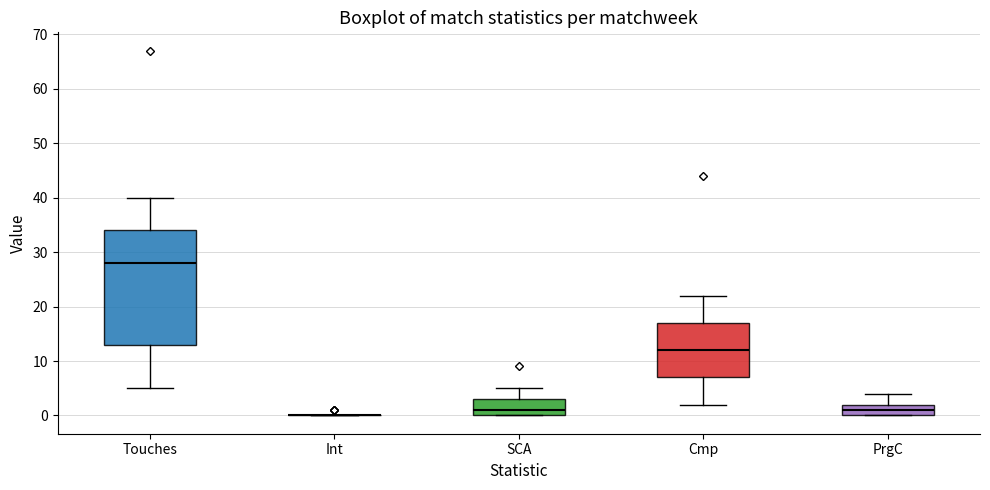

Reading left to right, read every box against the y-axis: the position of its median line, the range the box covers, and the ends of its whiskers. The values are not printed on the chart, so give them approximately, as read against the axis.

Touches: median 28, box 13 to 34, whiskers 5 to 40
Int: box collapsed to a line at 0, whiskers 0 to 0
SCA: median 1, box 0 to 3, whiskers 0 to 5
Cmp: median 12, box 7 to 17, whiskers 2 to 22
PrgC: median 1, box 0 to 2, whiskers 0 to 4